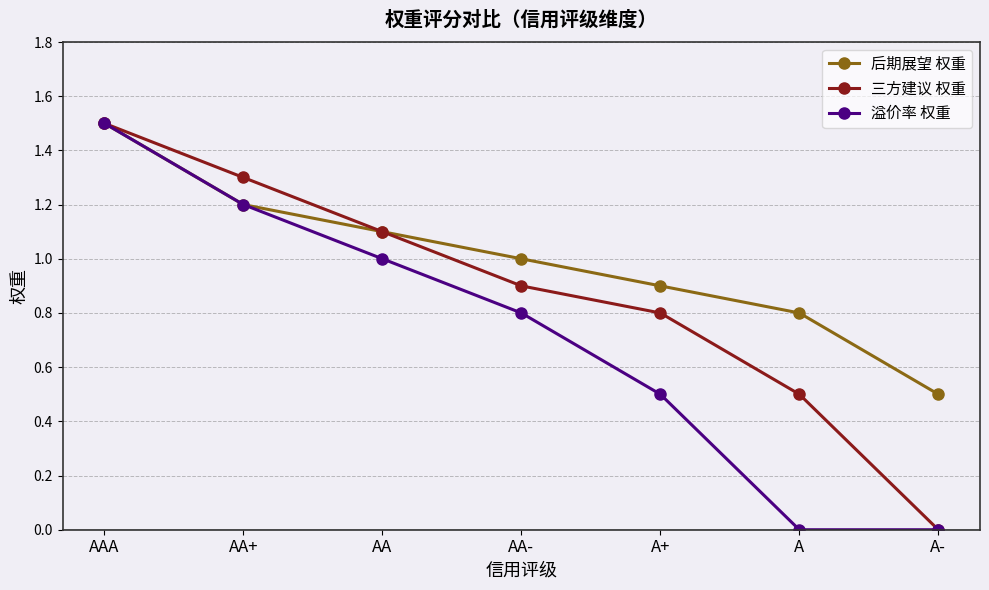

How many lines are shown in the chart?

3